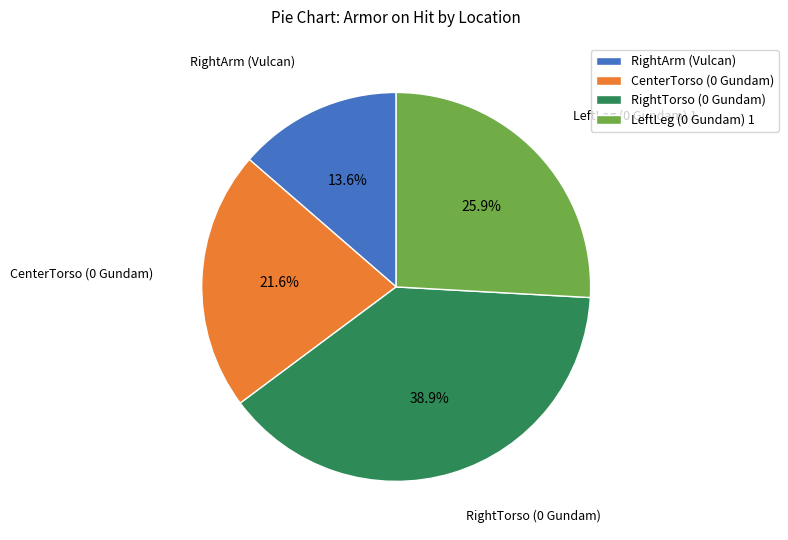

To the nearest percent, what portion does CenterTorso (0 Gundam) represent?

22%